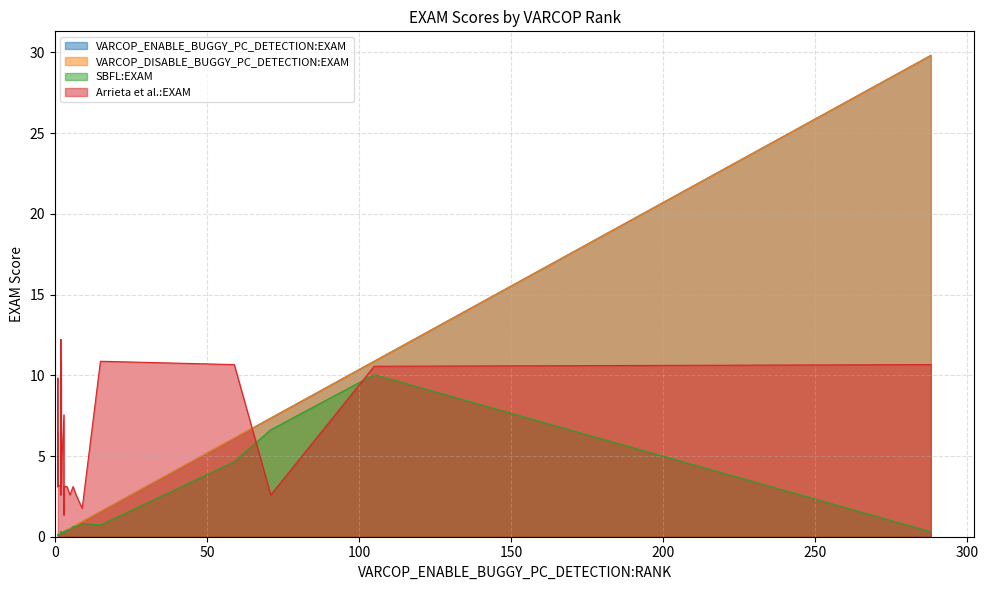

What is the highest value of the VARCOP_DISABLE_BUGGY_PC_DETECTION:EXAM series?

29.8